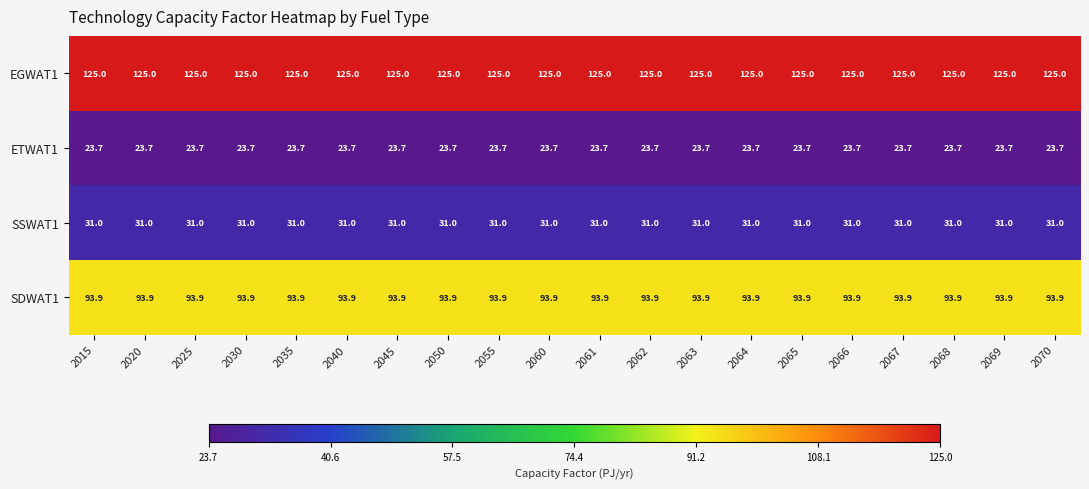

What is the sum of all SDWAT1 values?

1878.0